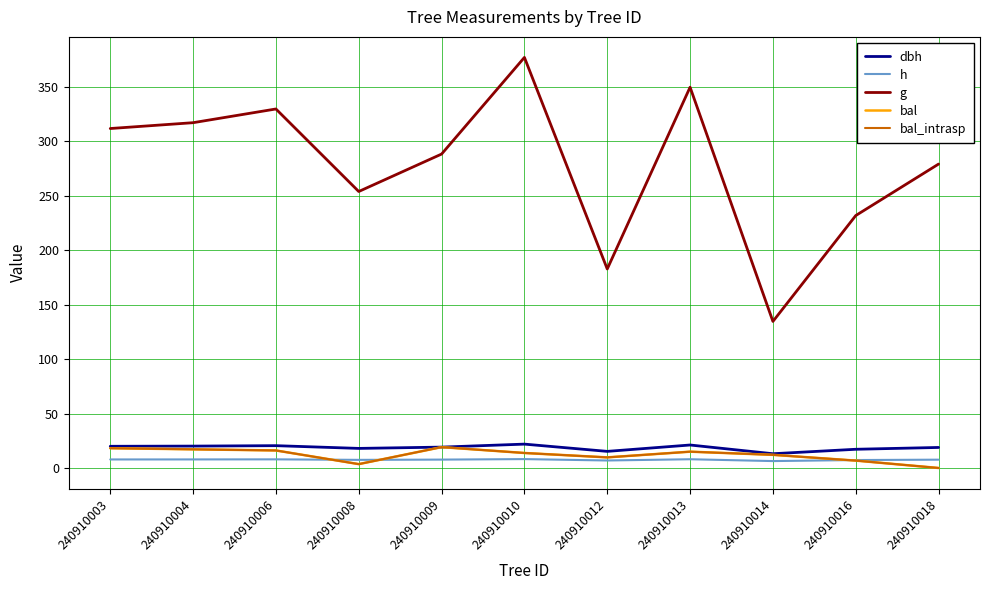

The value of h at 240910010 is 8.2. True or false?

True